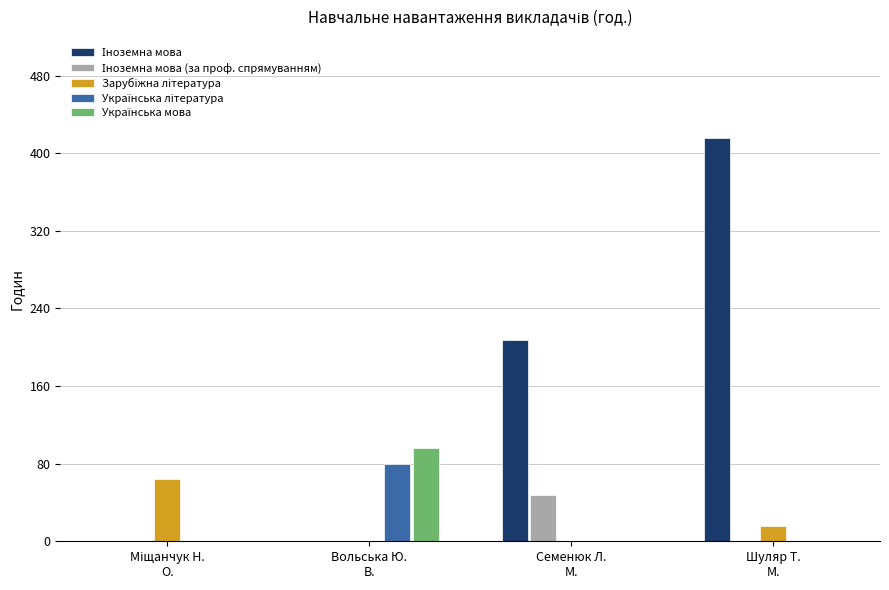

What is the maximum value shown in the chart?

416